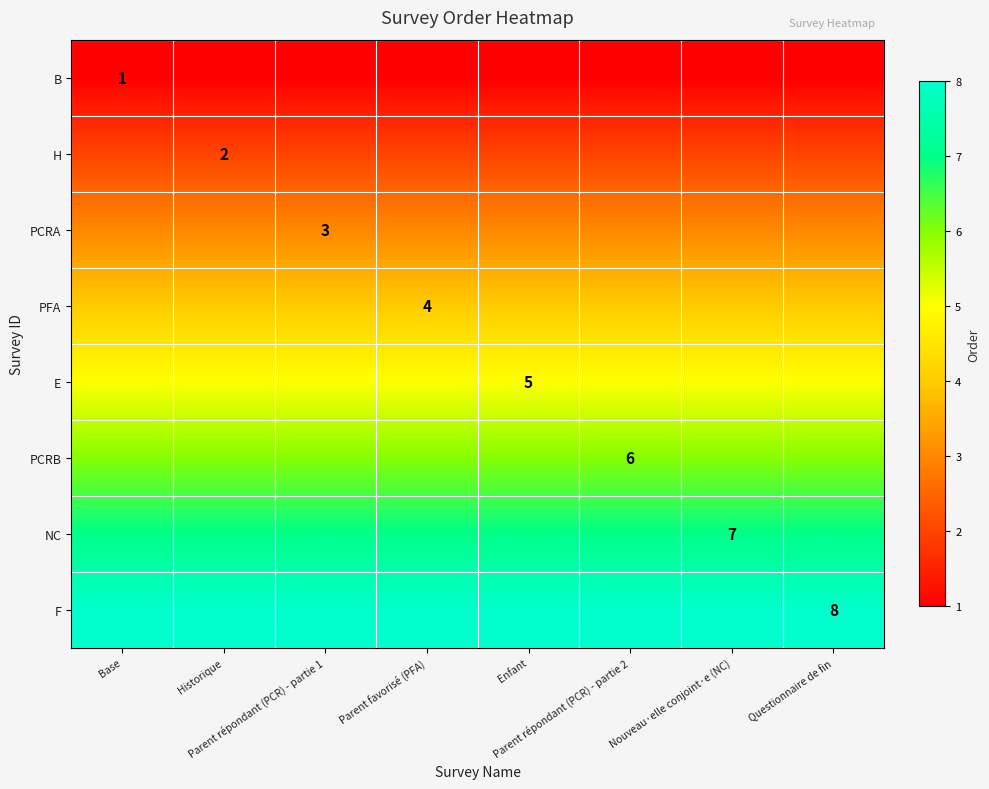

Is it true that E equals 5 at Nouveau·elle conjoint·e (NC)?

True